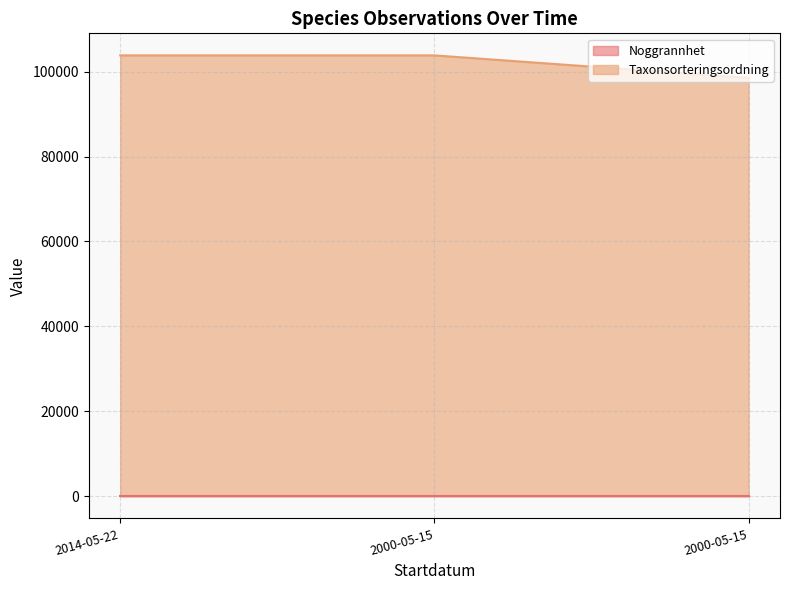

The chart shows a value of 175068 at 2000-05-15. True or false?

False